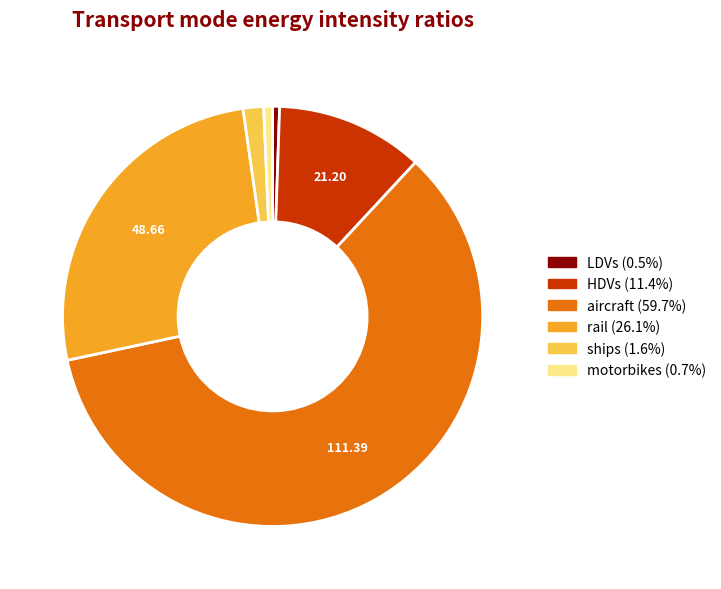

True or false: motorbikes accounts for 1% of the total.

True